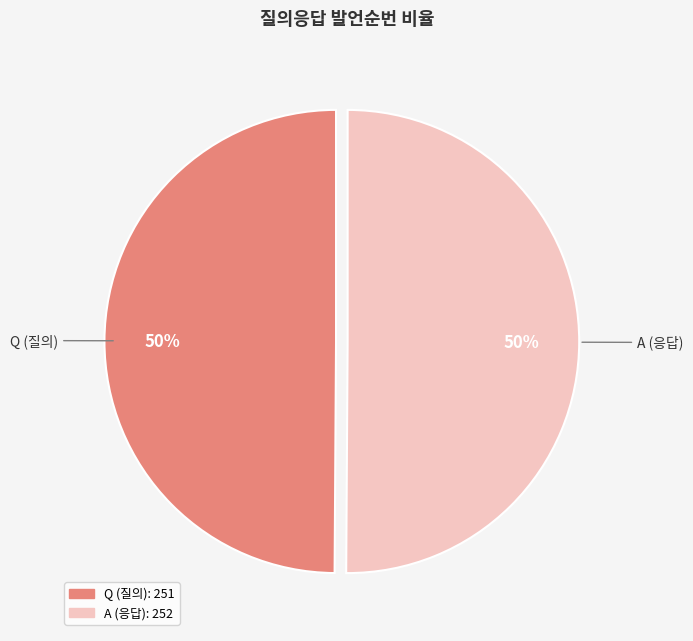

How many slices are in this pie chart?

2